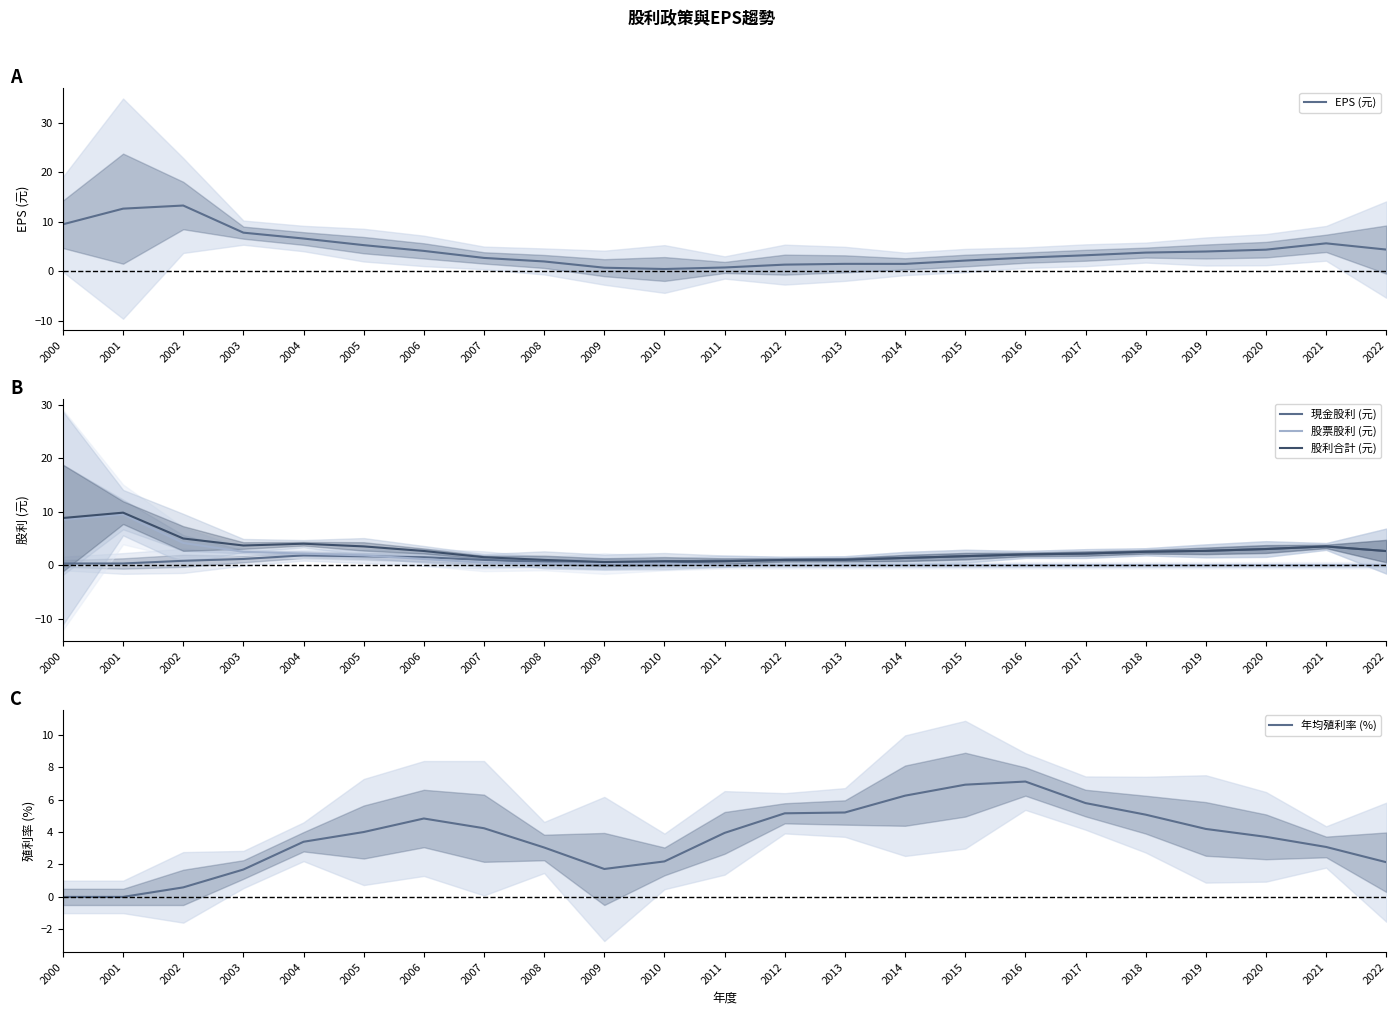

Between 2022 and 2019, which is larger?

2022